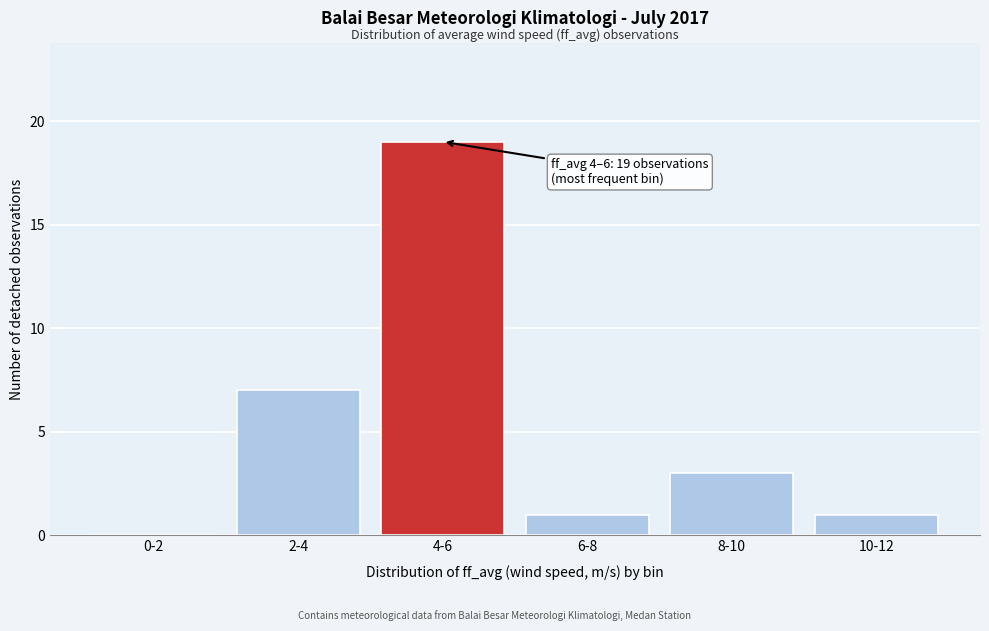

Reading left to right, extract all data points from this chart.

0-2=0	2-4=7	4-6=19	6-8=1	8-10=3	10-12=1